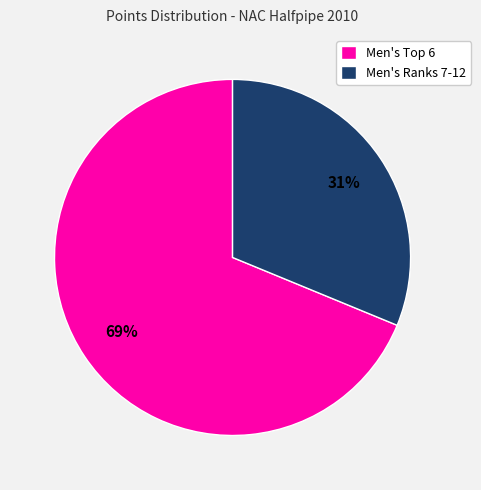

Which category has the biggest portion of the pie?

Men's Top 6